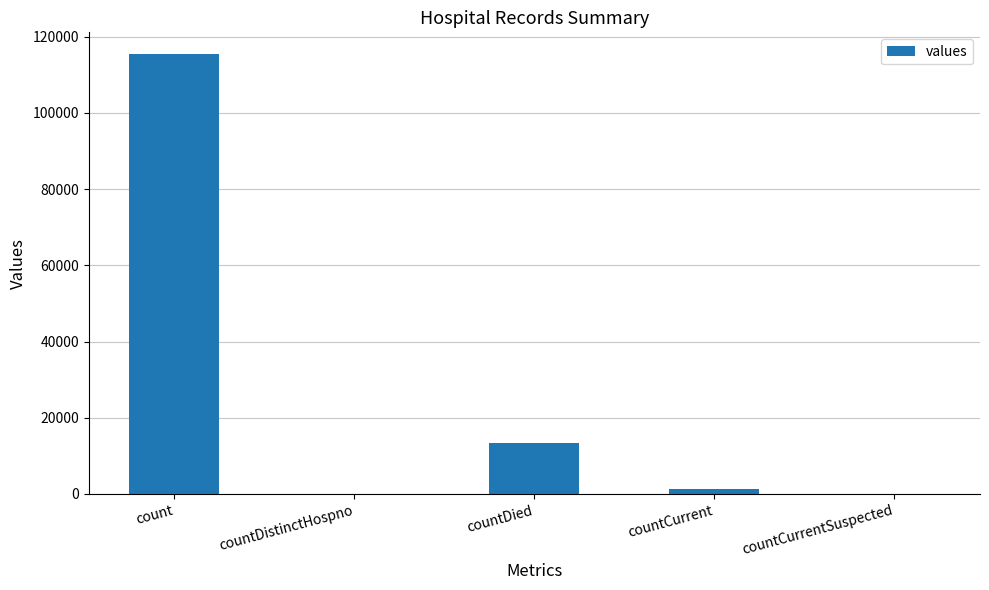

Where does the data first go above 1383?

count